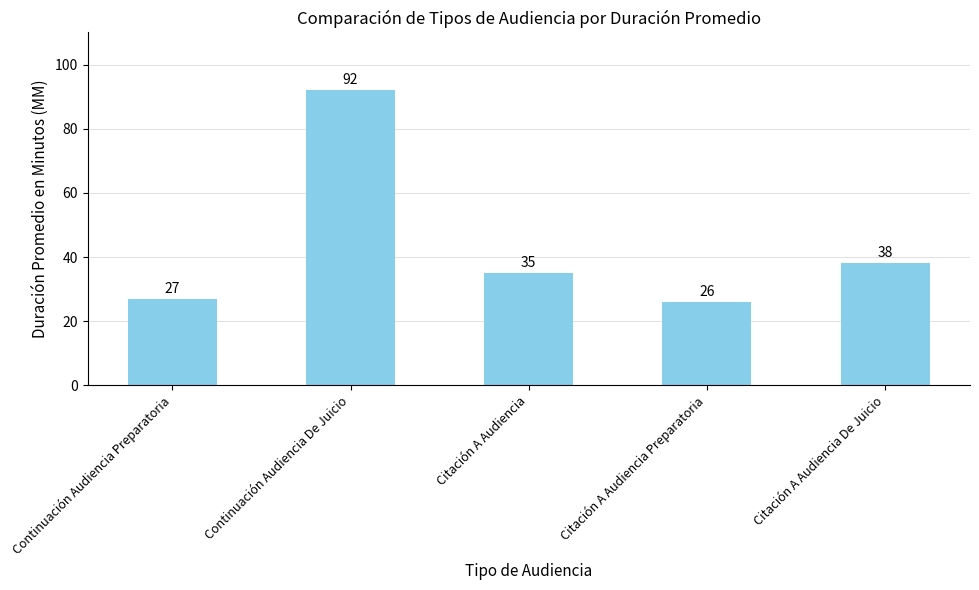

Rank the categories by value from highest to lowest.

Continuación Audiencia De Juicio, Citación A Audiencia De Juicio, Citación A Audiencia, Continuación Audiencia Preparatoria, Citación A Audiencia Preparatoria